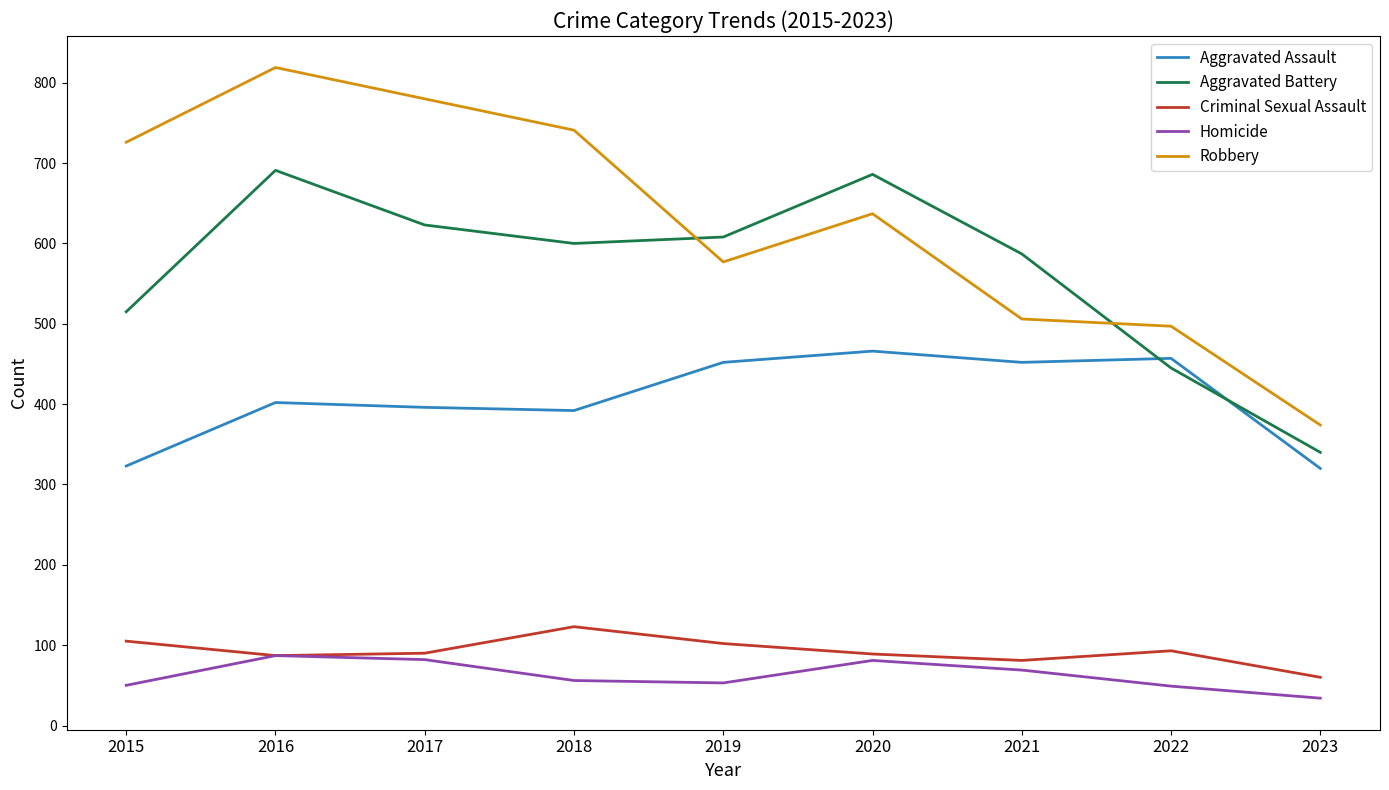

What is the sum of the Robbery values at 2022 and 2016?

1316